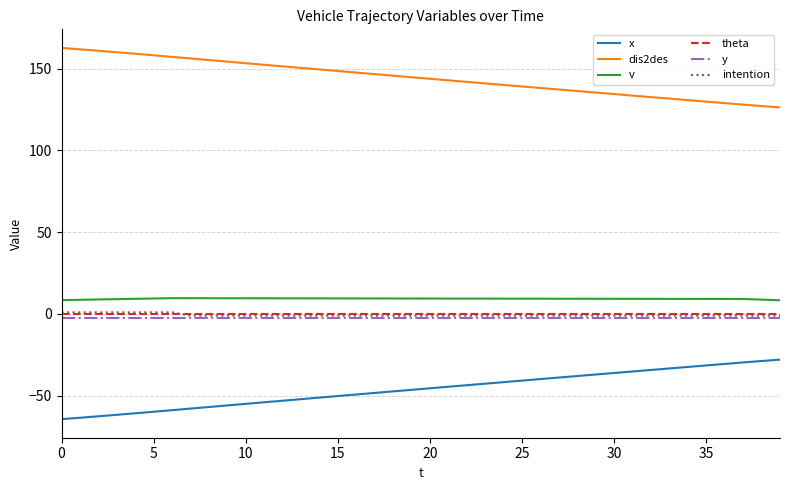

What is the maximum value for x?

-27.9